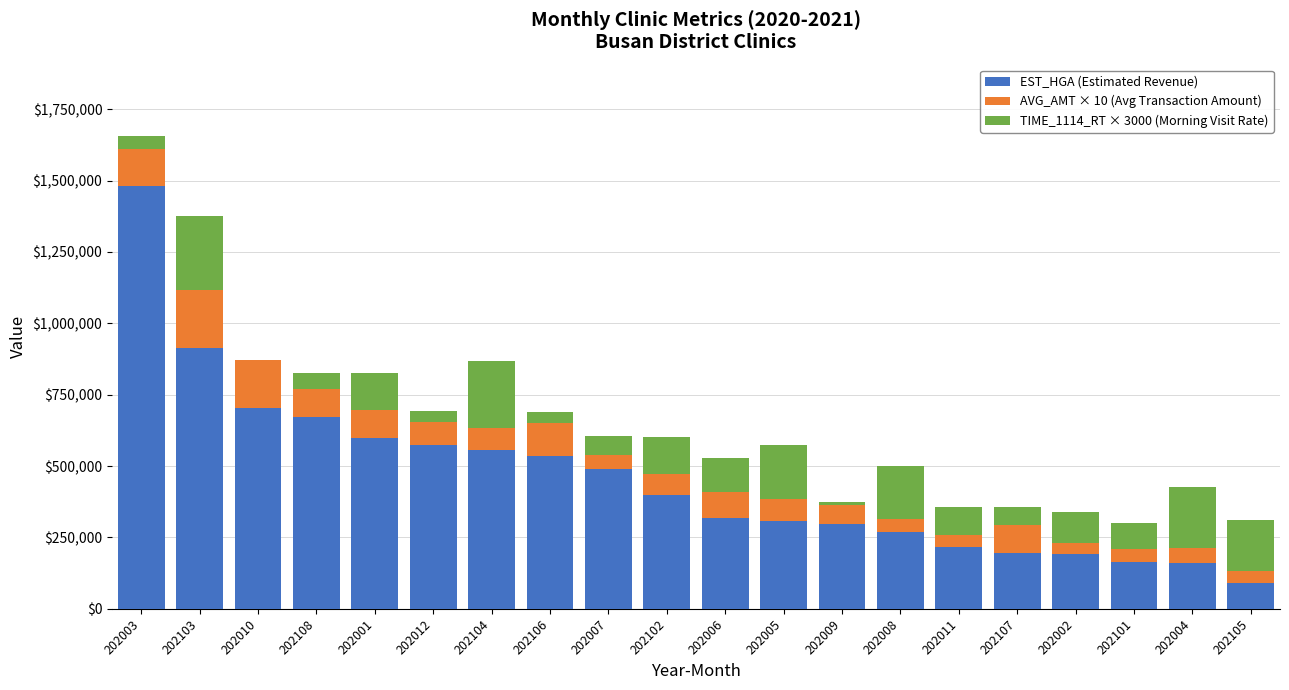

What is the highest value of the EST_HGA (Estimated Revenue) series?

1481261